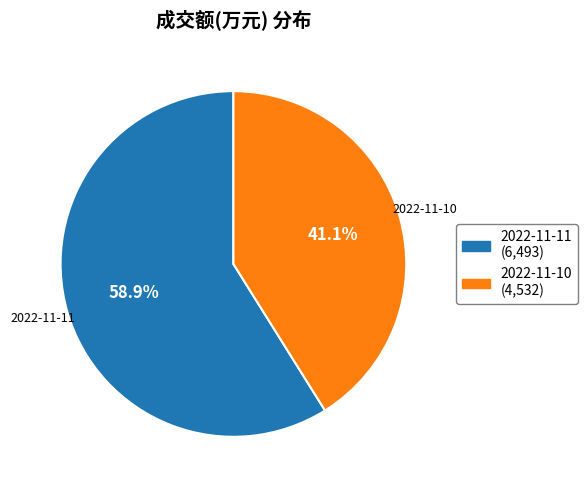

To the nearest percent, what is the difference between the largest and smallest slice percentages?

18%